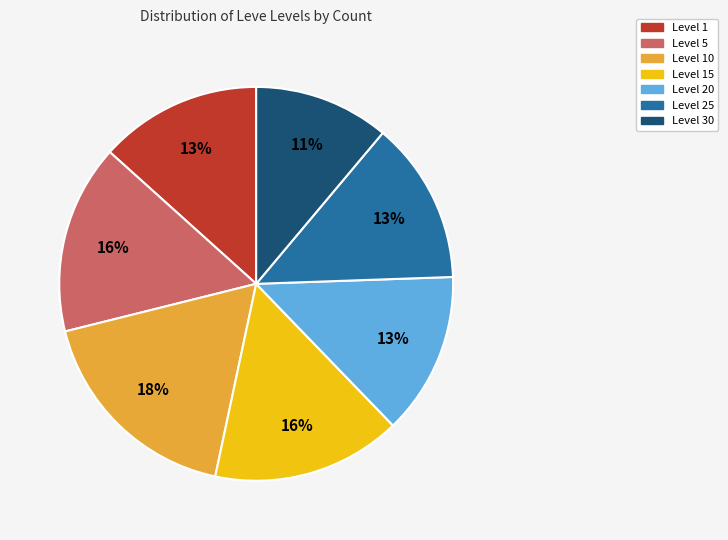

To the nearest percent, what is the average slice percentage?

14%